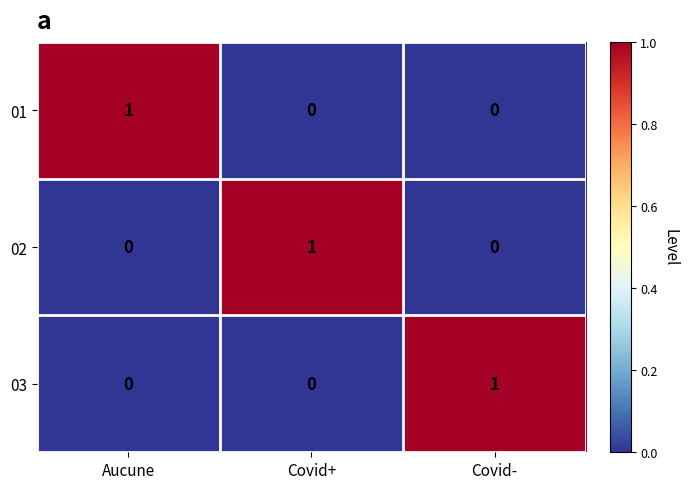

At how many categories does at least one series exceed 0?

3